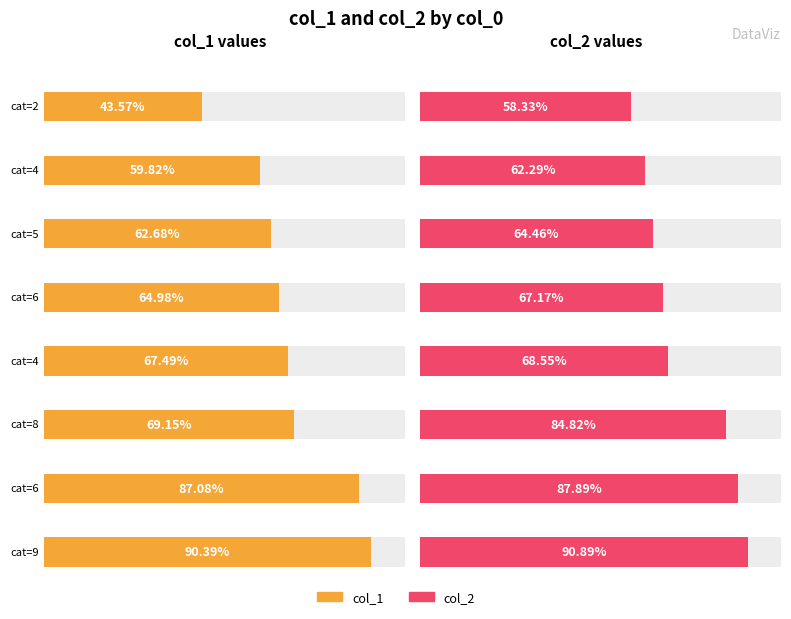

Rank the series by their maximum value, from lowest to highest.

col_1, col_2